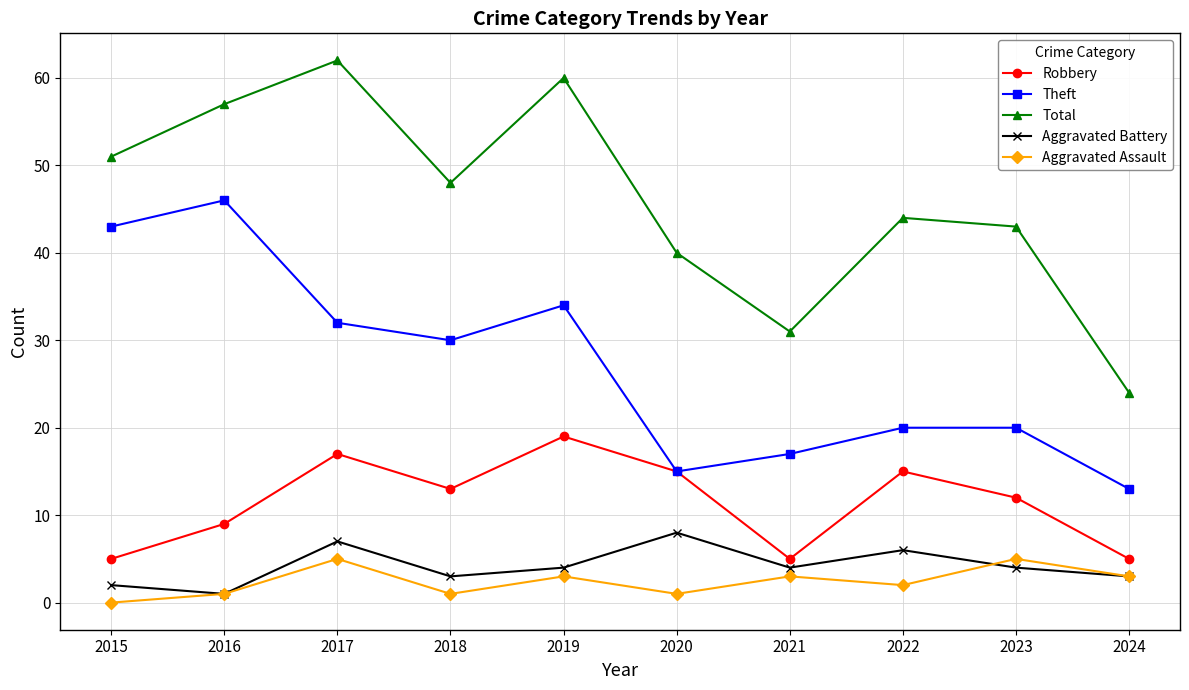

Rank the series at 2023 from lowest to highest value.

Aggravated Battery, Aggravated Assault, Robbery, Theft, Total